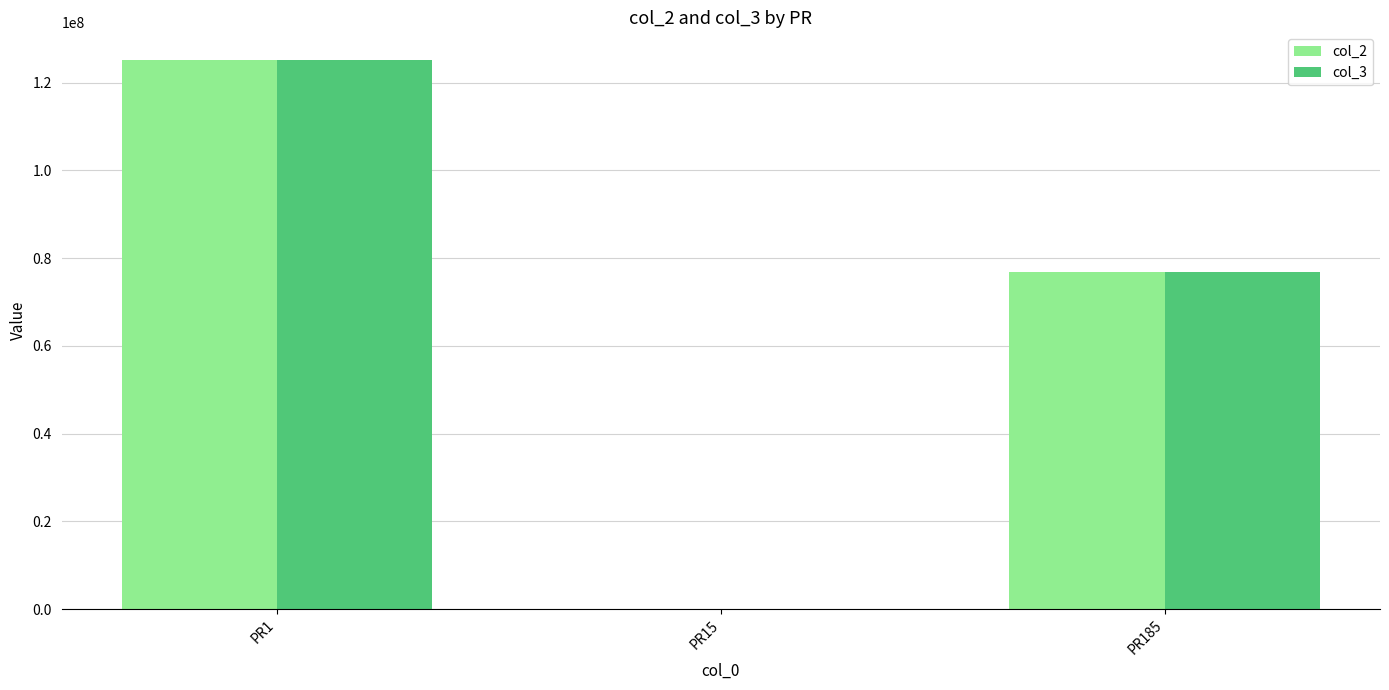

The value of col_2 at PR185 is 76826382. True or false?

True